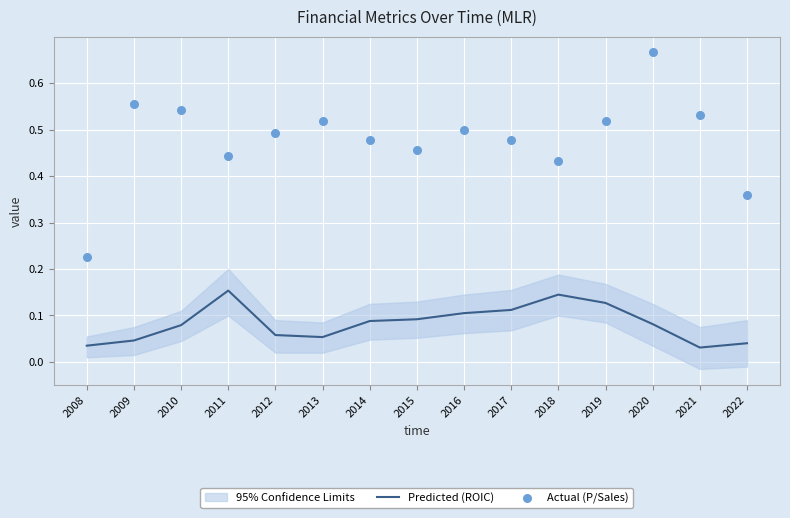

Which series contains the lowest Y value?

Predicted (ROIC)